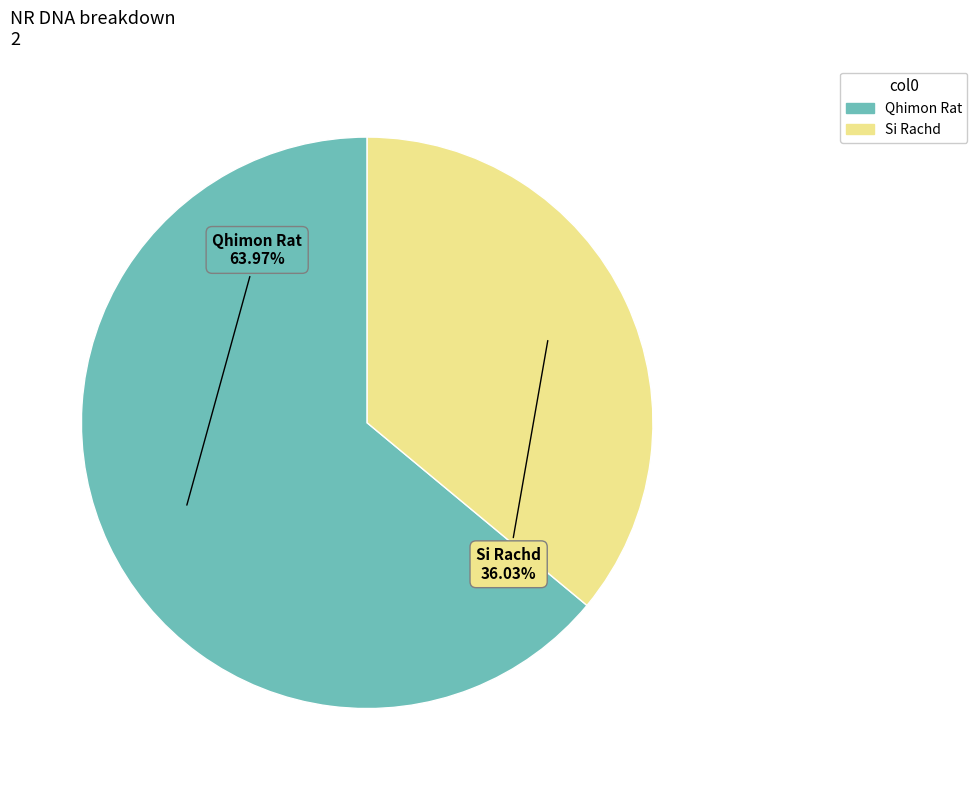

The Si Rachd slice represents 43% of the pie. True or false?

False